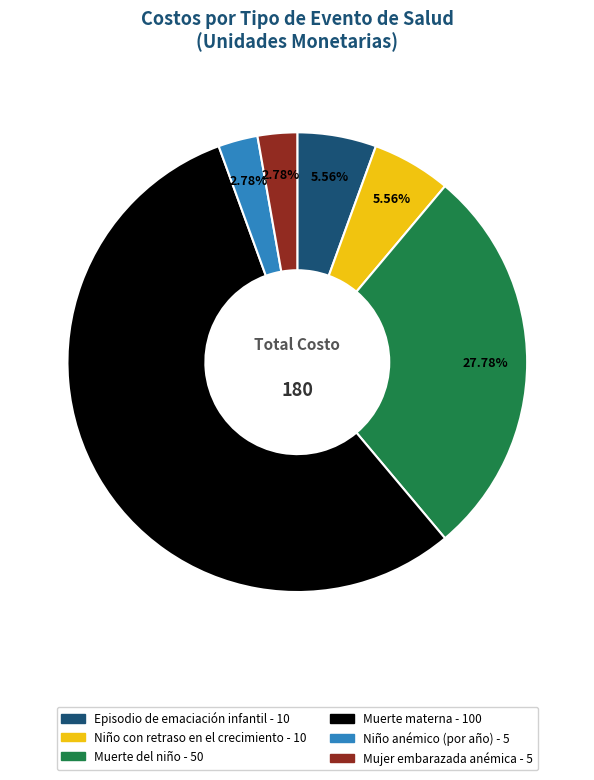

Does any single category account for the majority?

Yes